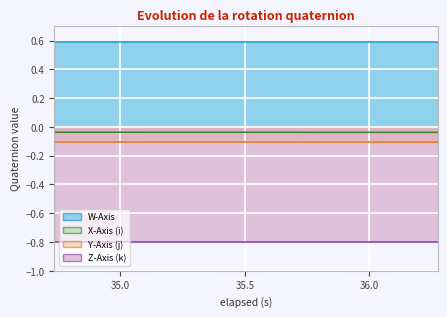

What is the lowest value of the Z-Axis (k) series?

-0.8